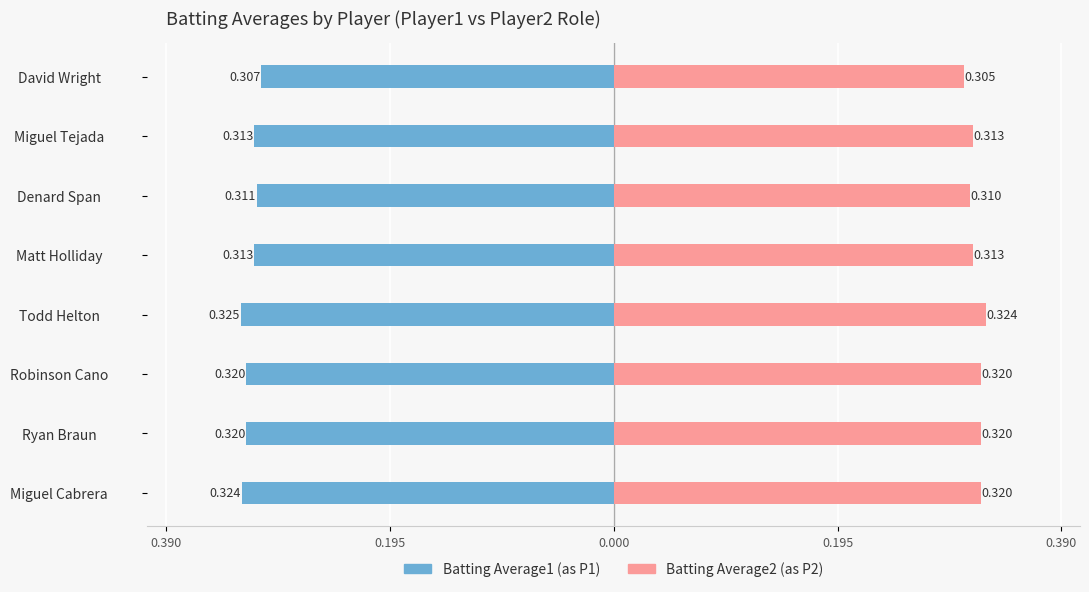

The Batting Average2 series shows 0.3 at Todd Helton. True or false?

True